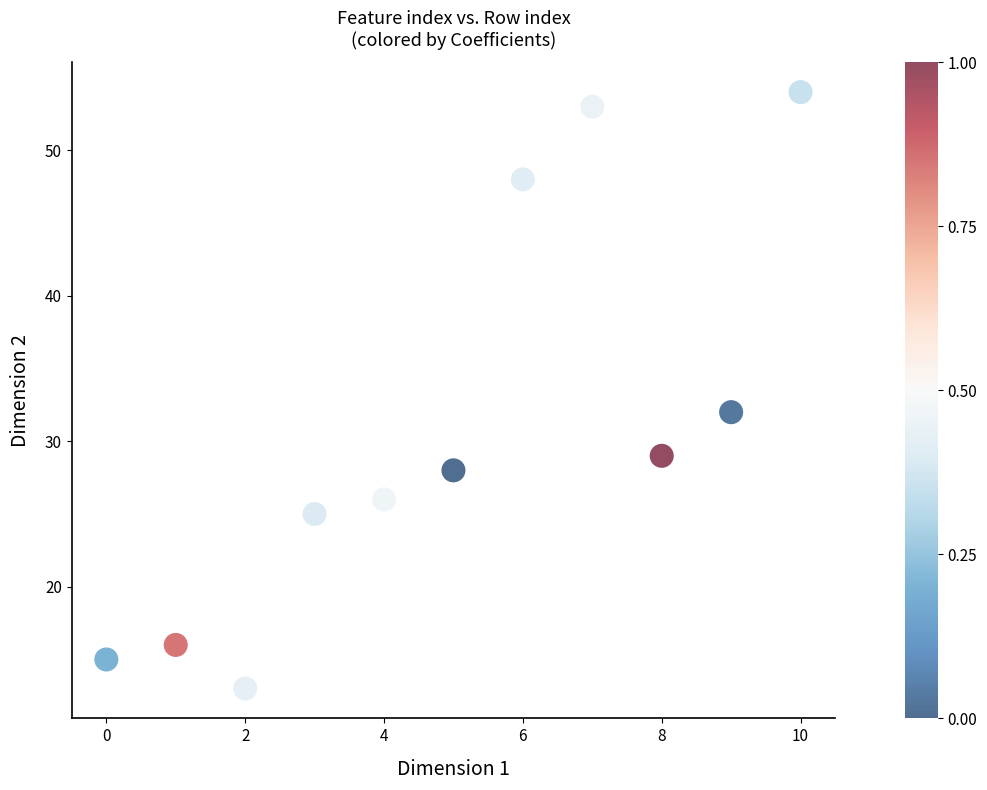

What Y value in the scatter plot is closest to 33?

32